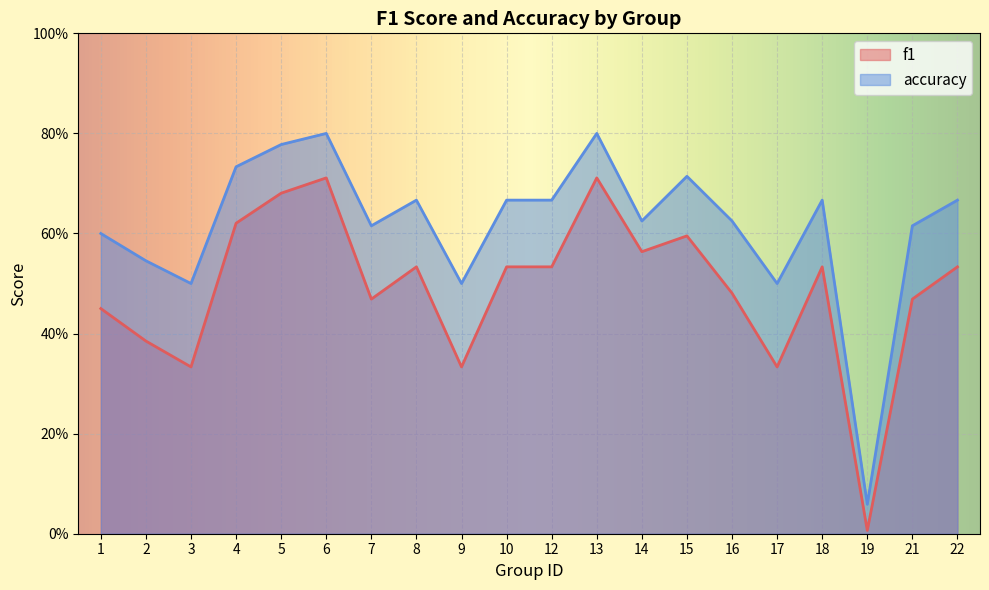

True or false: f1 and accuracy intersect in this chart.

False